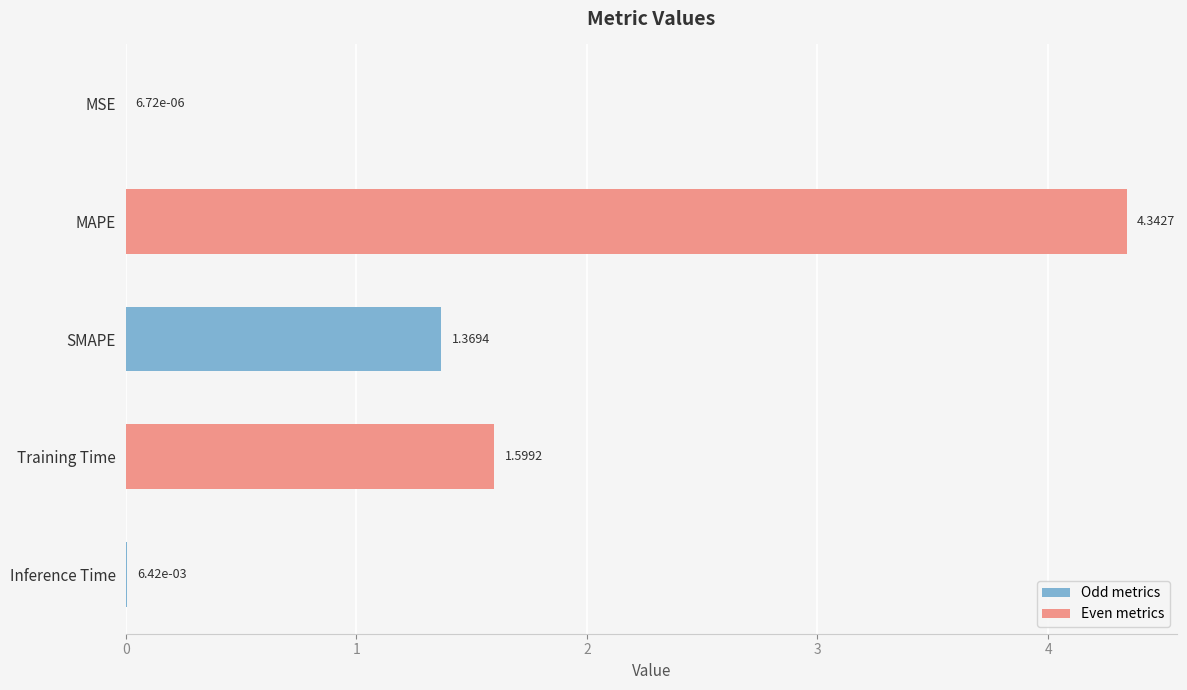

Which label corresponds to the largest value in the chart?

MAPE